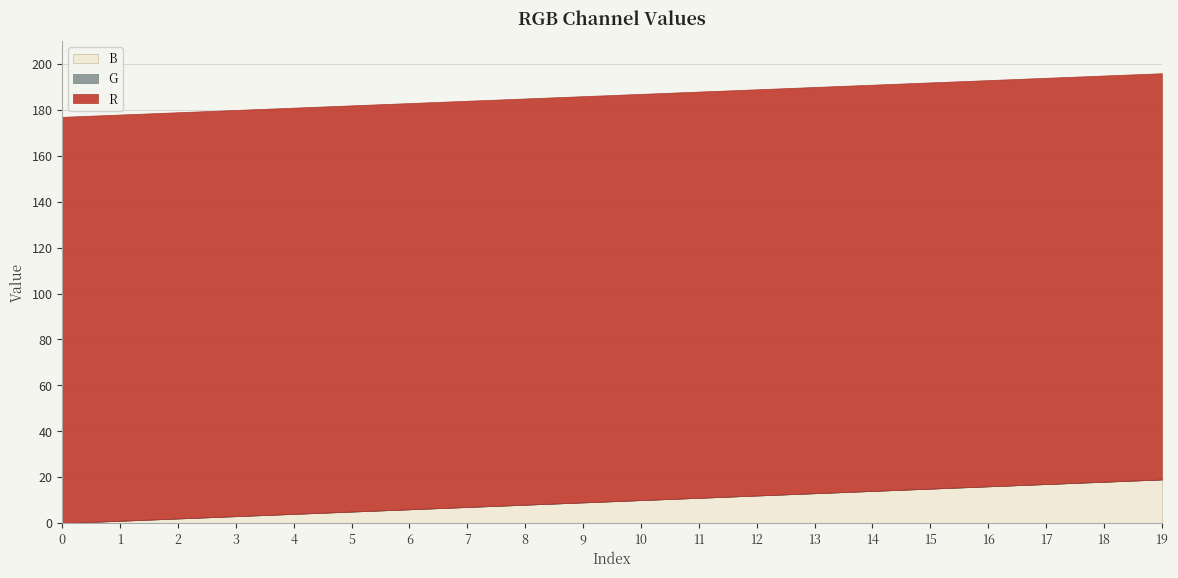

At how many categories does at least one series exceed 70?

20